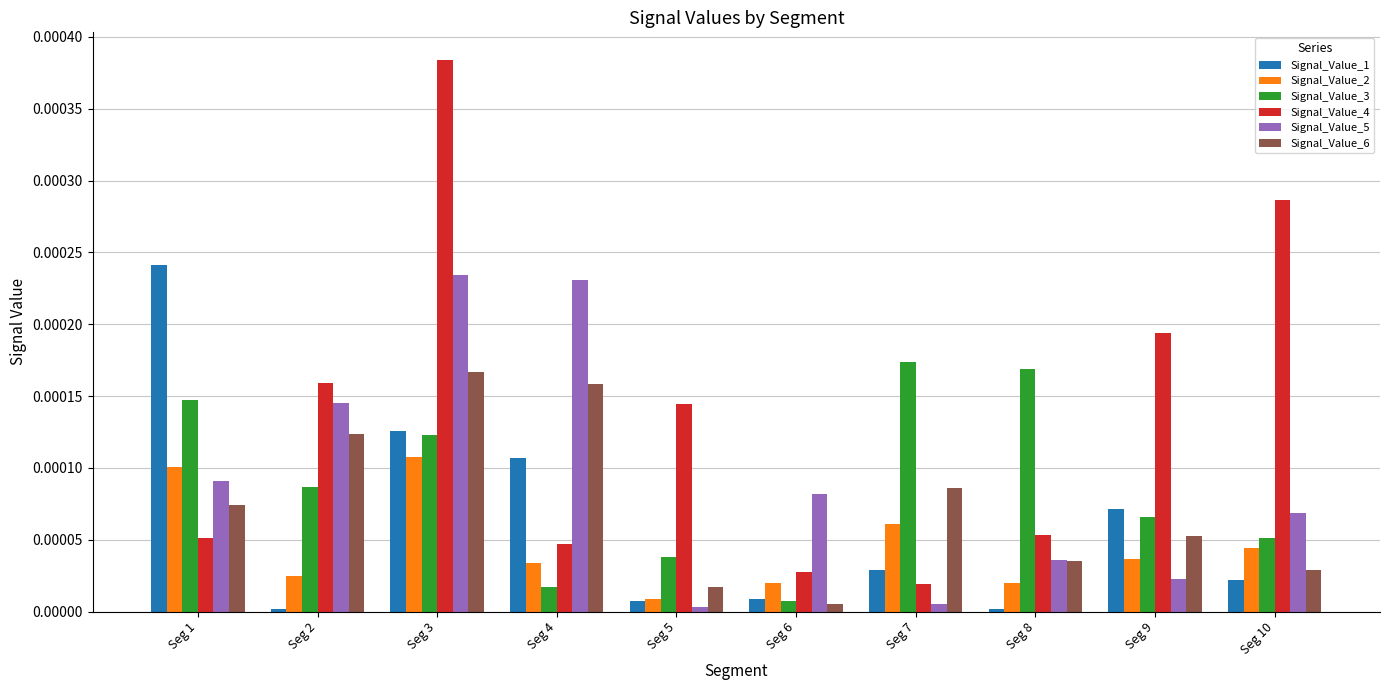

Which series changed the most between Seg 6 and Seg 9?

Signal_Value_4